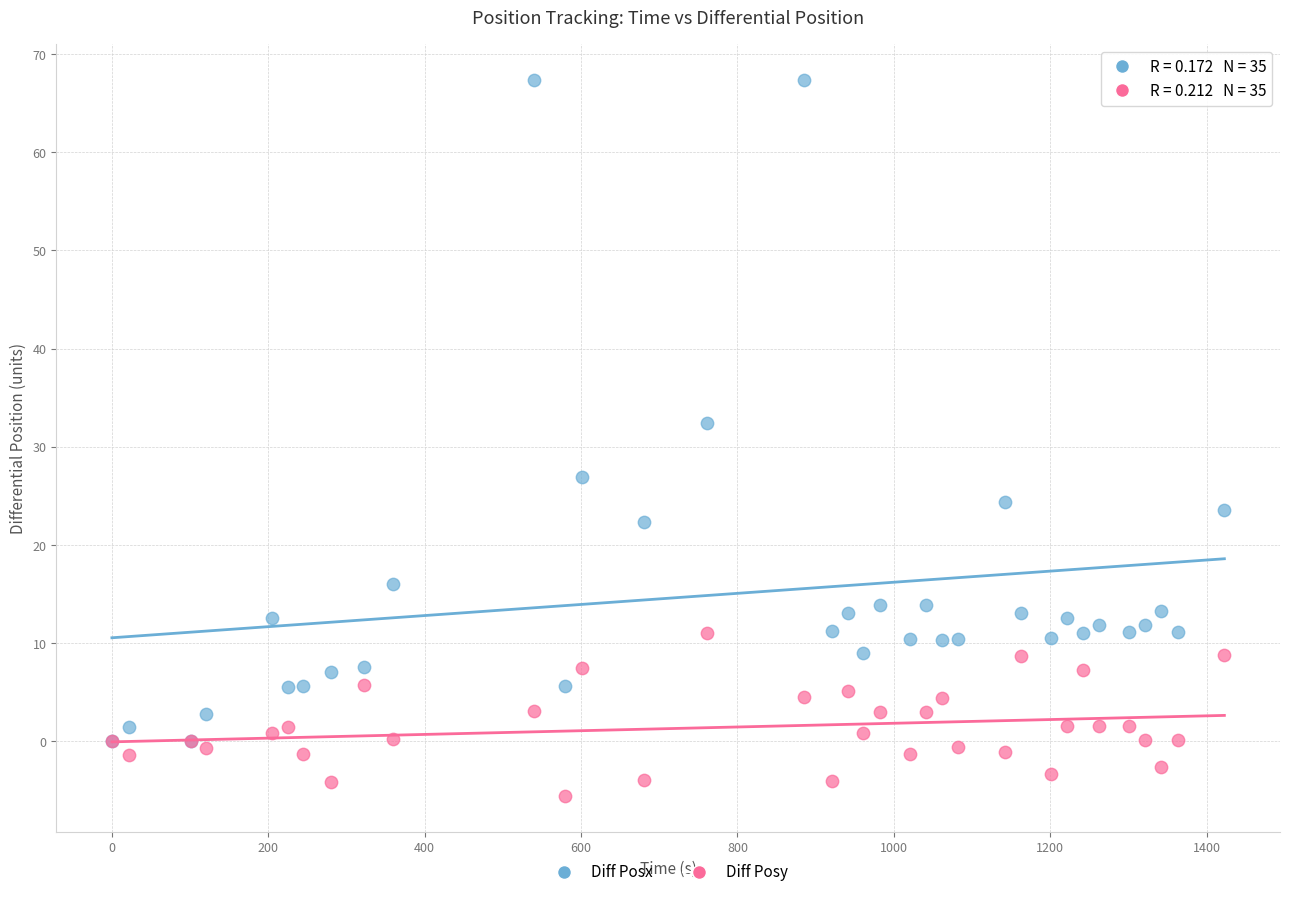

Which series contains the lowest Y value?

Diff Posy